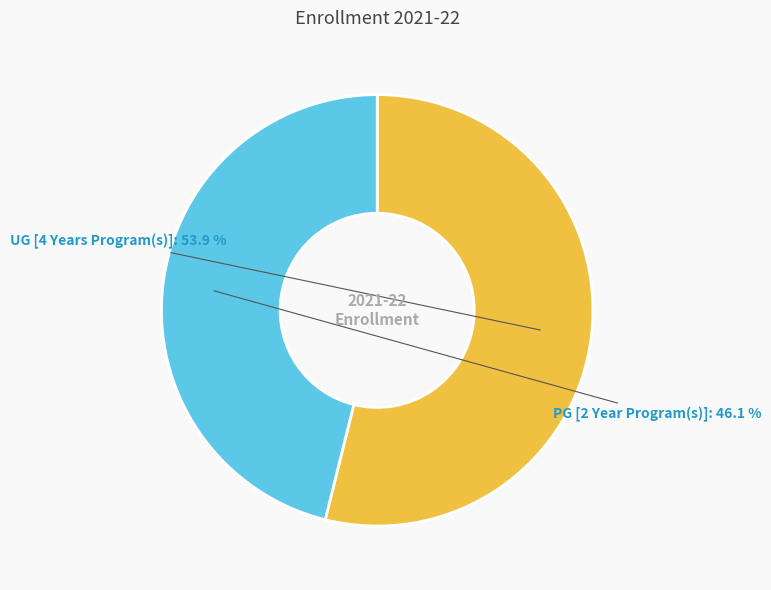

True or false: UG [4 Years Program(s)] accounts for 54% of the total.

True